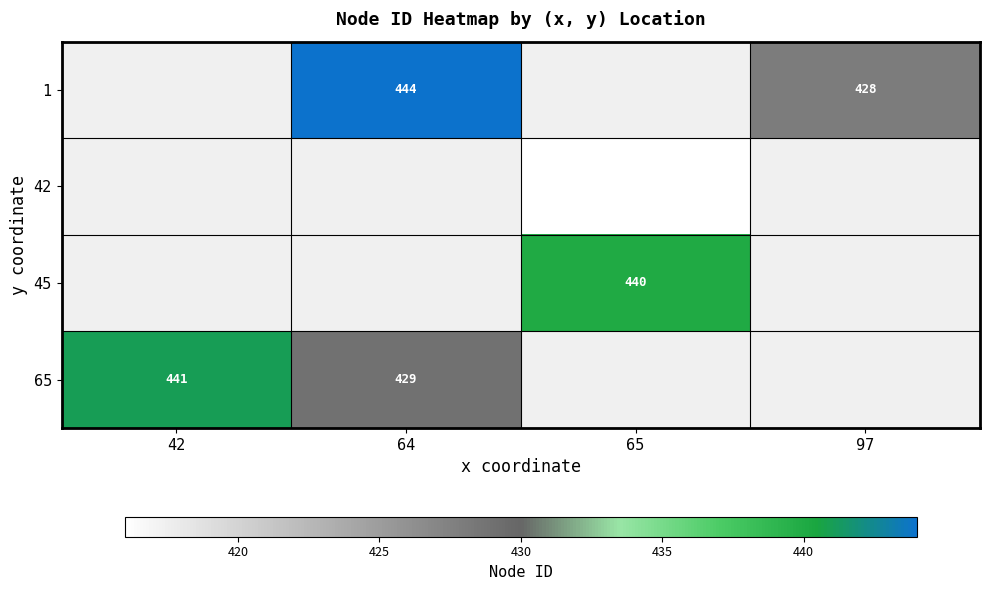

Is the value of 1 at 64 greater than the value of 42 at 65?

Yes